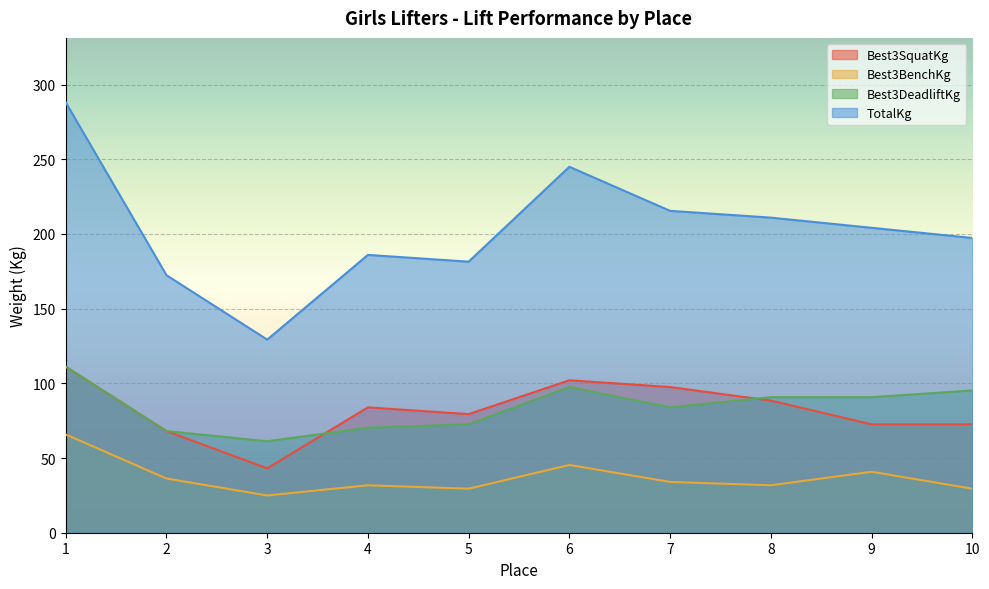

At which category does TotalKg reach its first local peak?

4